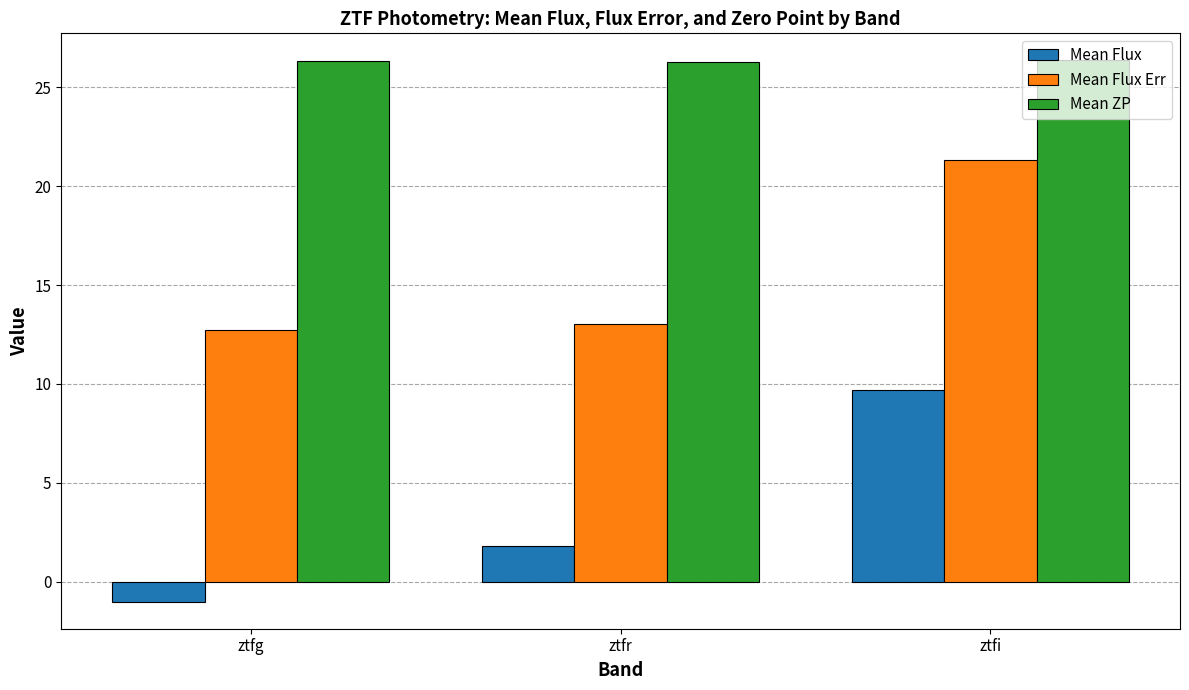

What position from the right is ztfi?

1